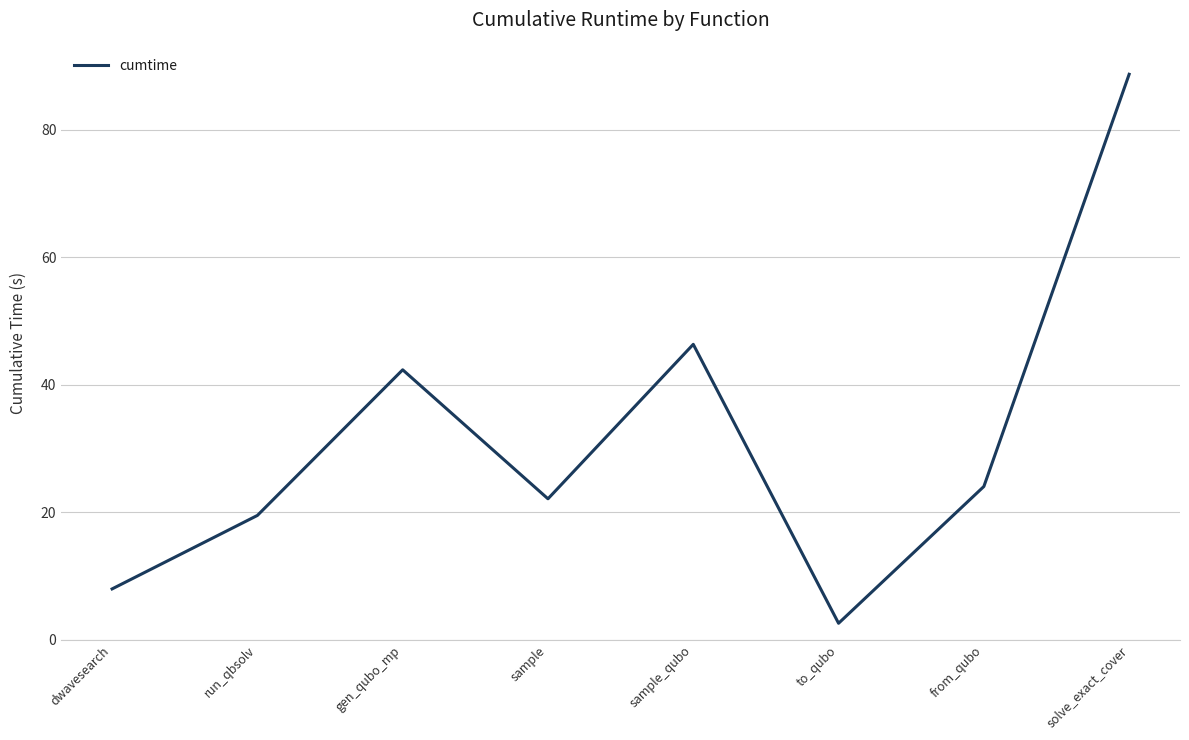

Reading right to left, extract all data points from this chart.

88.7	24.0	2.6	46.3	22.1	42.3	19.5	8.0